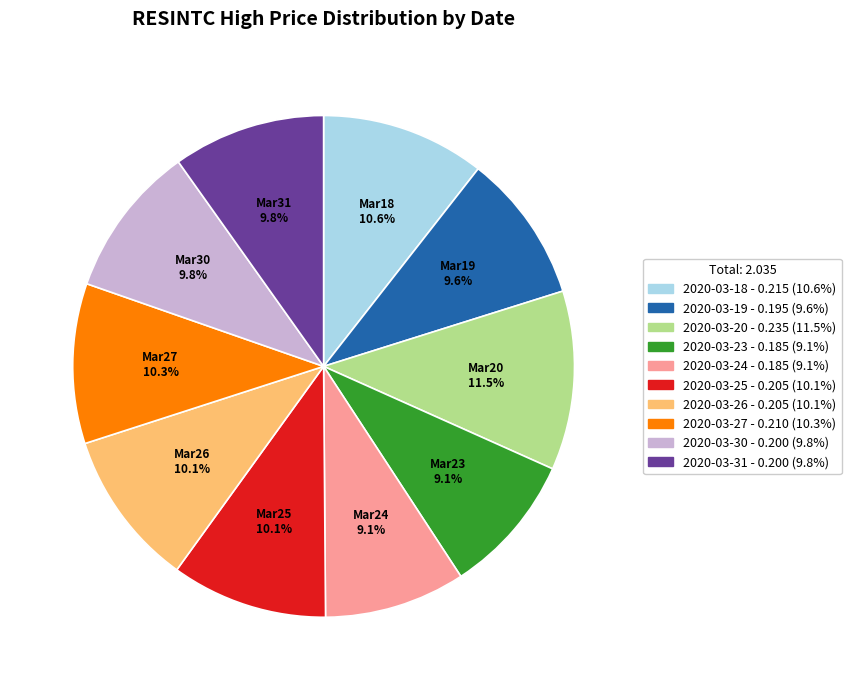

Is it true that 2020-03-31 is 1% of the pie?

False